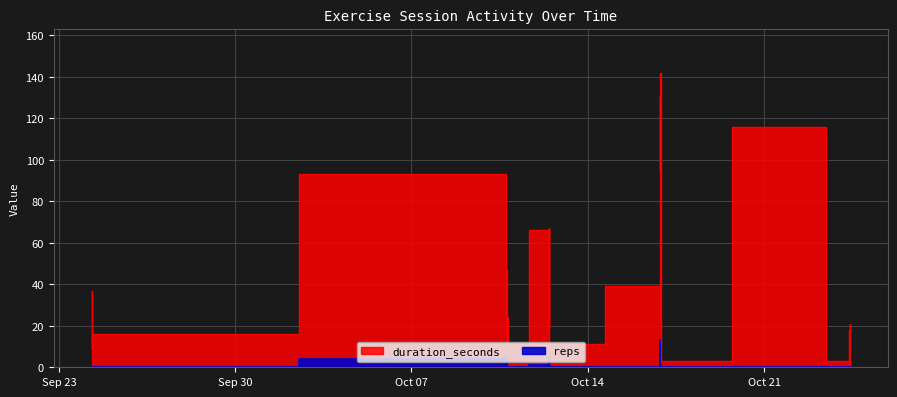

At how many categories does at least one series exceed 8?

29